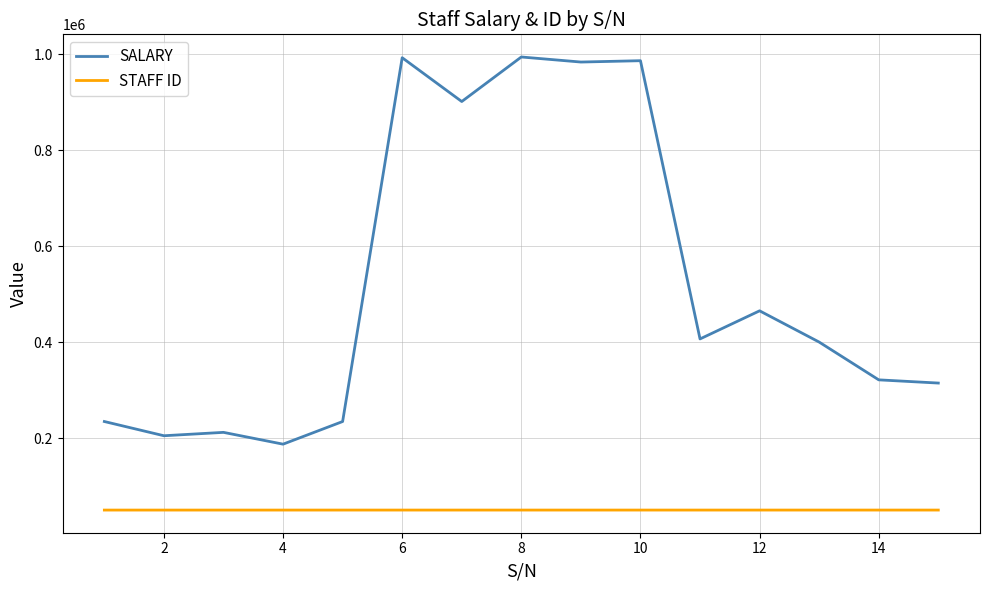

How many values in the SALARY series are below 400422?

7